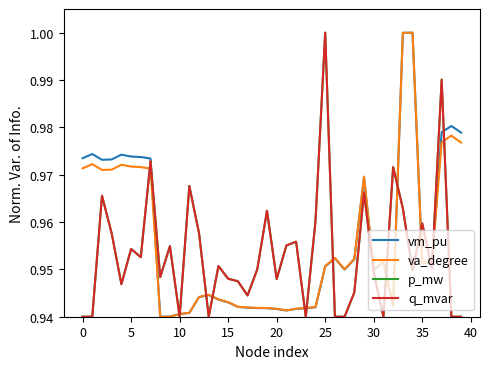

What is the value of the va_degree point at the 5th from the left?

1.0